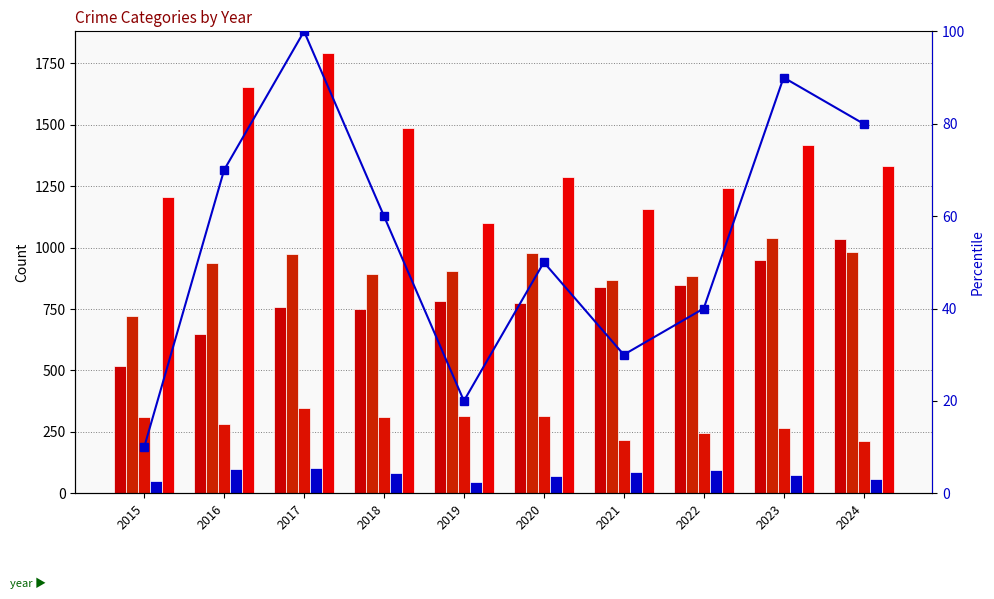

Reading right to left, list all the values displayed in this chart.

Aggravated Assault: 1034	948	846	840	774	783	752	759	647	520
Aggravated Battery: 983	1038	885	868	979	903	892	975	939	723
Criminal Sexual Assault: 214	264	247	218	315	313	310	349	282	312
Homicide: 60	75	95	85	70	47	82	101	99	50
Robbery: 1334	1416	1241	1158	1289	1102	1485	1791	1652	1206
percentile rank within the year: 80	90	40	30	50	20	60	100	70	10